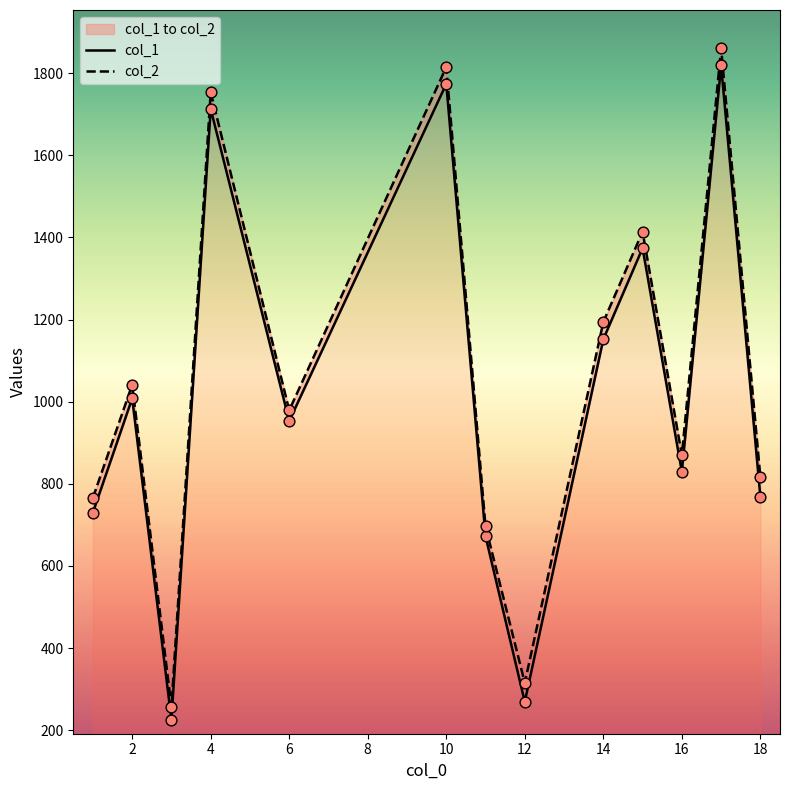

At how many categories does at least one series exceed 500?

11